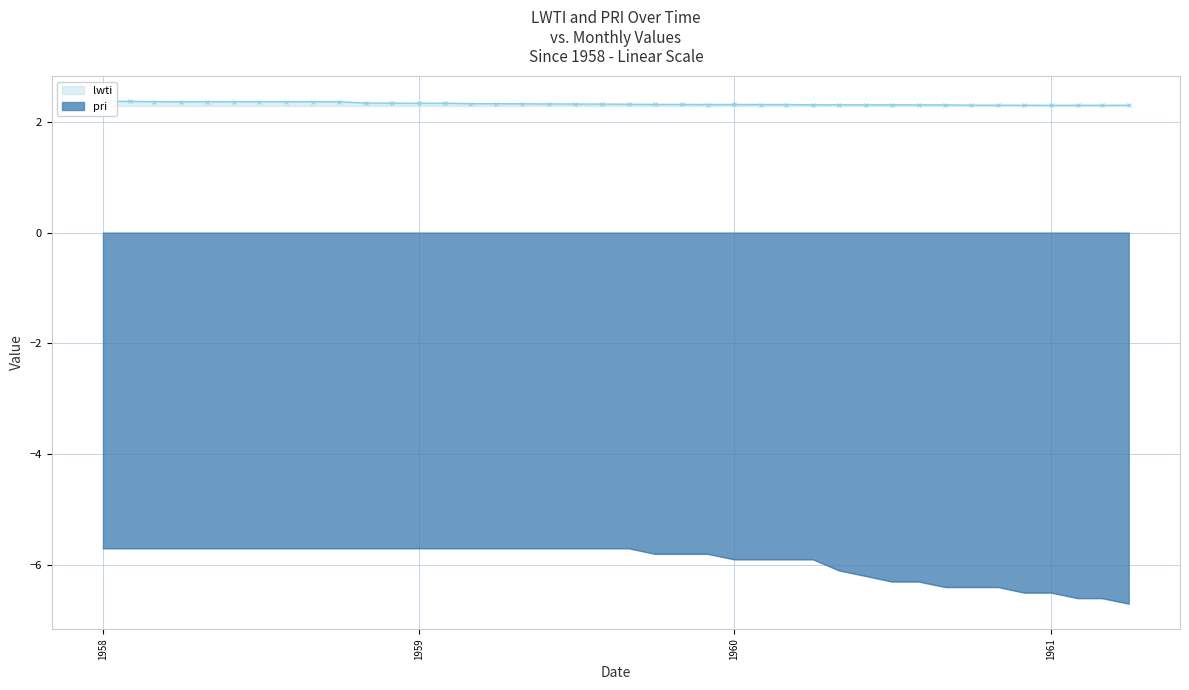

What are all the series names shown in the legend?

lwti, pri